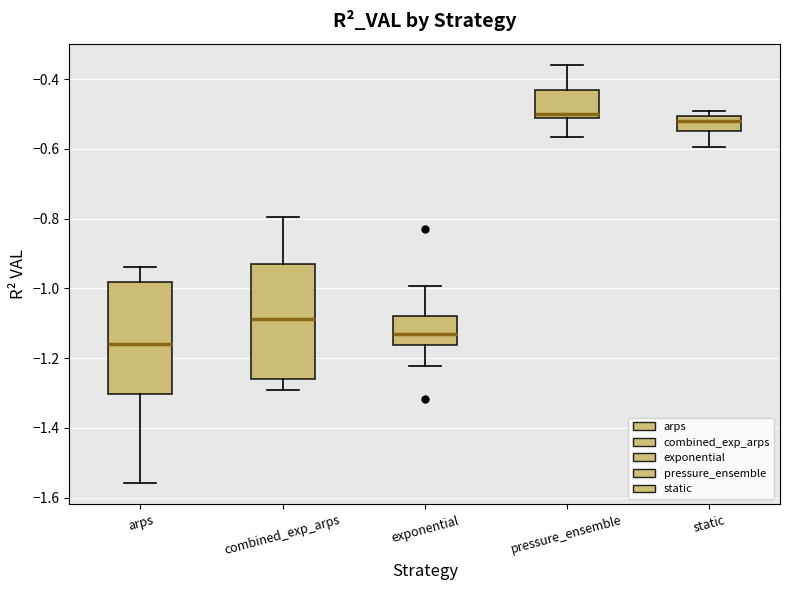

Reading left to right, read every box against the y-axis: the position of its median line, the range the box covers, and the ends of its whiskers. The values are not printed on the chart, so give them approximately, as read against the axis.

arps: median -1.16, box -1.30 to -0.98, whiskers -1.56 to -0.94
combined_exp_arps: median -1.08, box -1.26 to -0.94, whiskers -1.30 to -0.80
exponential: median -1.14, box -1.16 to -1.08, whiskers -1.22 to -1.00
pressure_ensemble: median -0.50, box -0.52 to -0.44, whiskers -0.56 to -0.36
static: median -0.52, box -0.54 to -0.50, whiskers -0.60 to -0.50 (just above the box's upper edge)